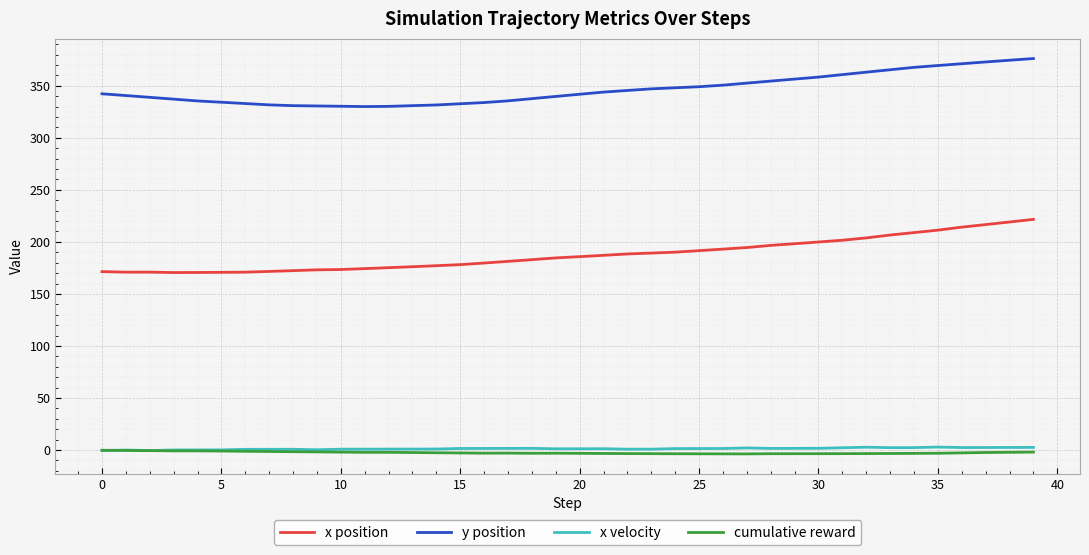

Which series has the largest total across all categories?

y position